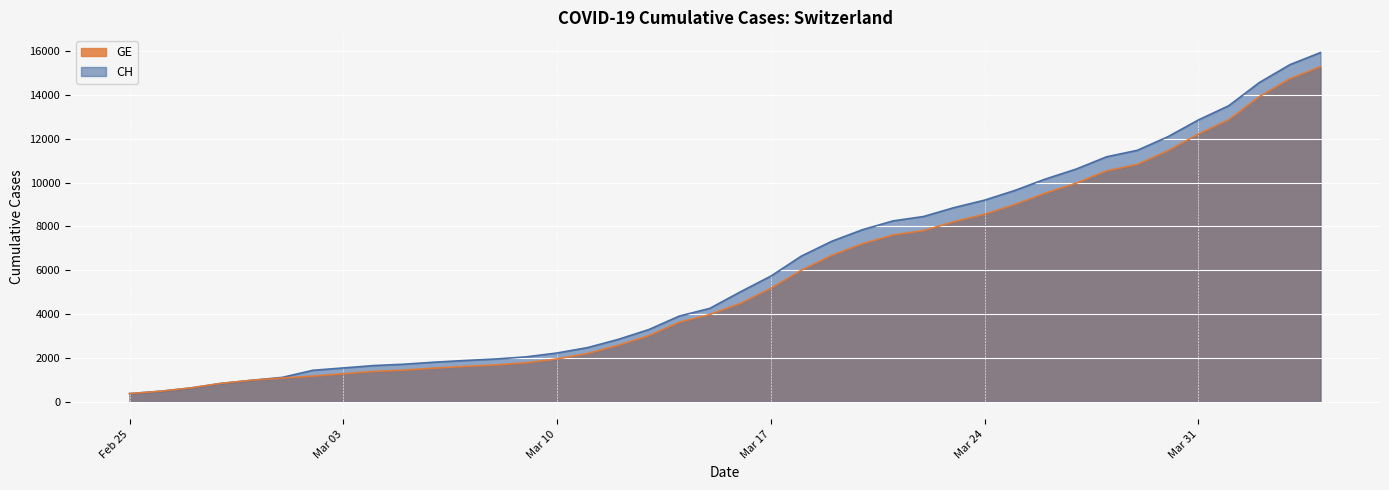

What is the highest value of the CH series?

15926